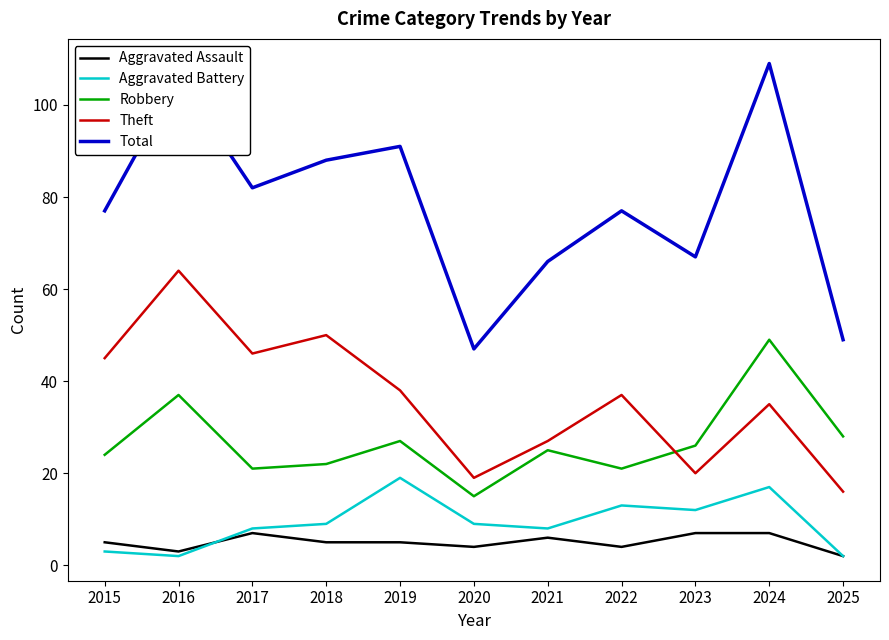

Is the value of Robbery at 2019 greater than the value of Total at 2018?

No